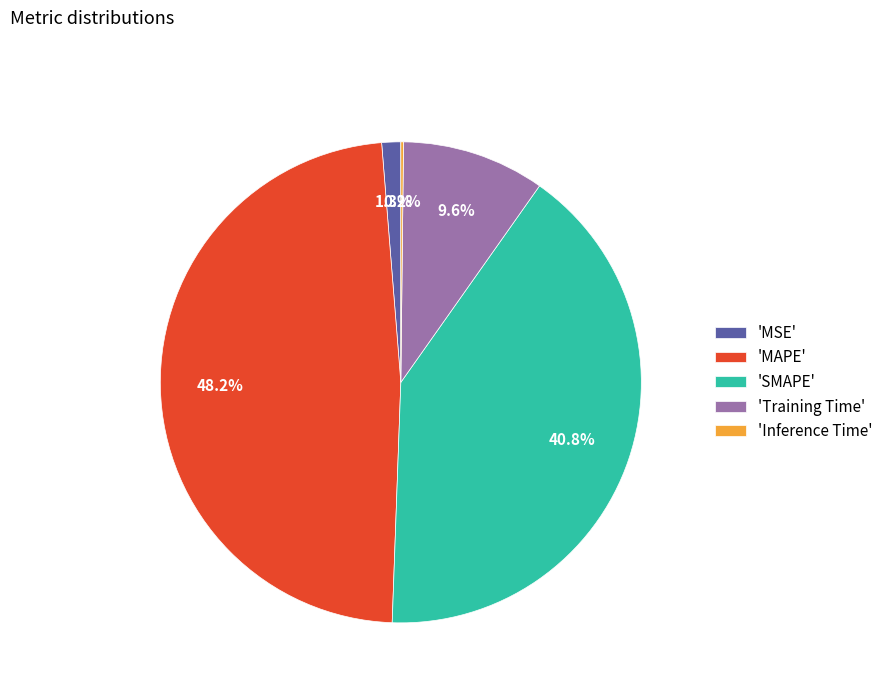

Between 'MSE' and 'Training Time', which is larger?

'Training Time'